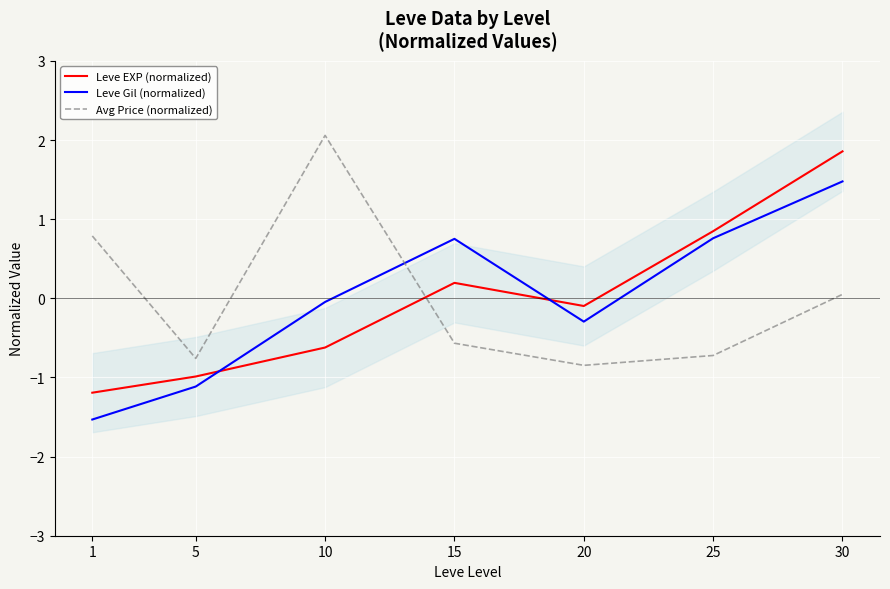

What is the difference between the second highest and second lowest values in the Avg Price (normalized) series?

1.5